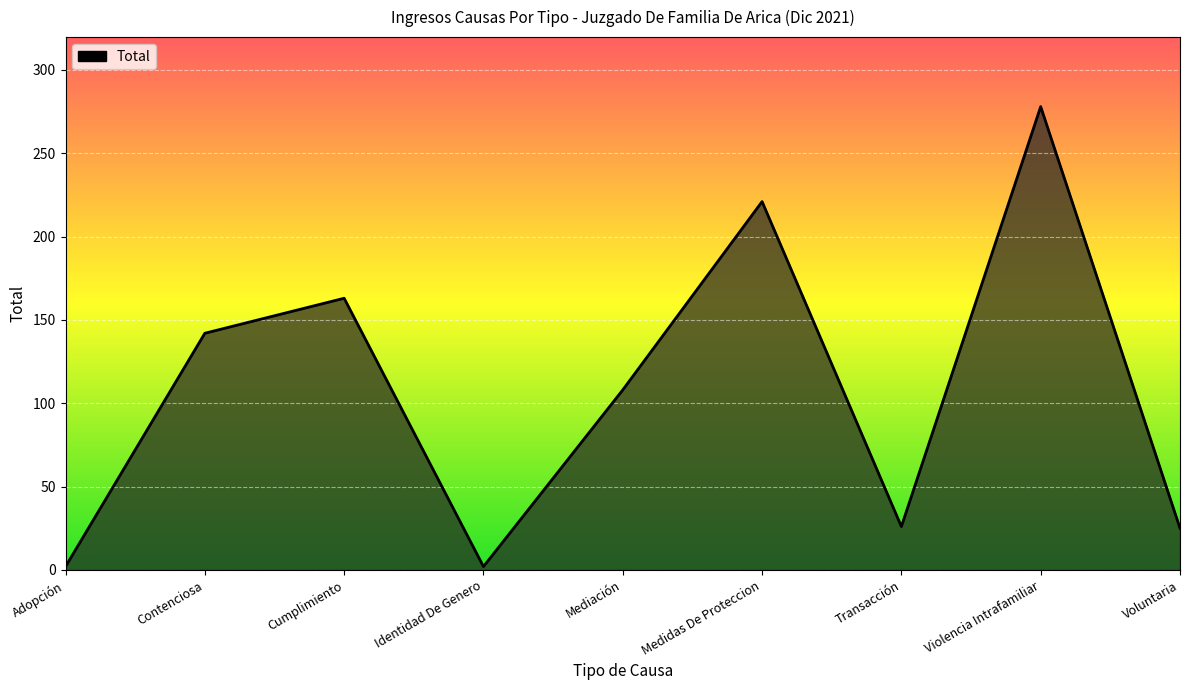

How many lines are shown in the chart?

1